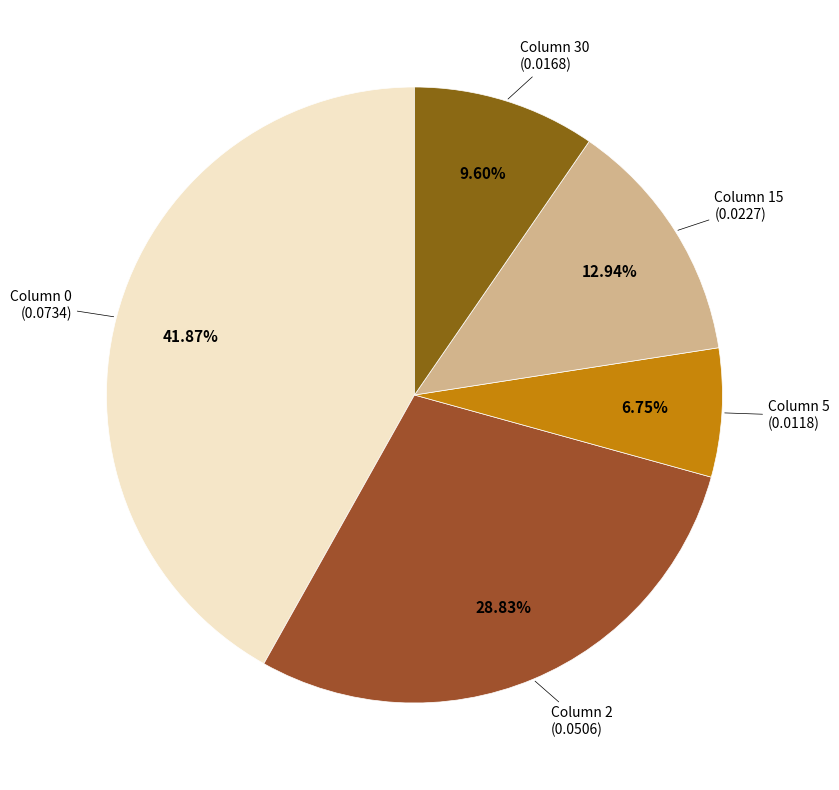

How many slices are in this pie chart?

5